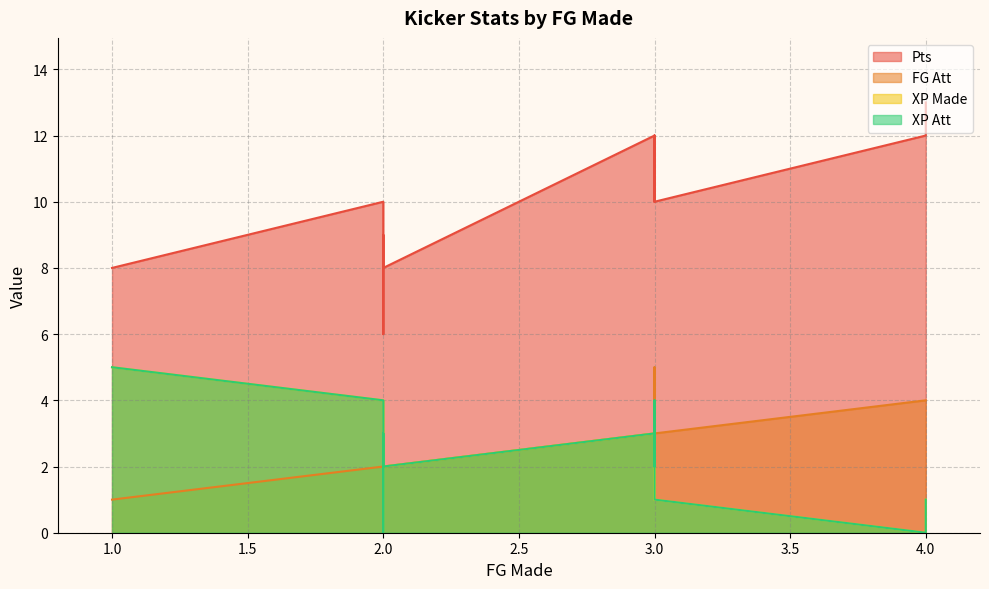

Which series has the largest total across all categories?

Pts